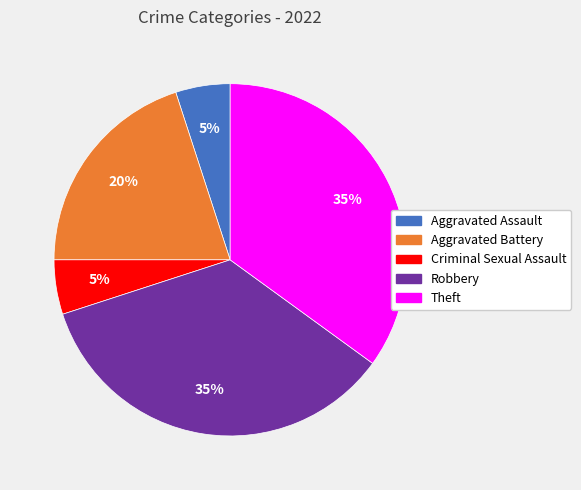

Is there a majority slice in this chart?

No